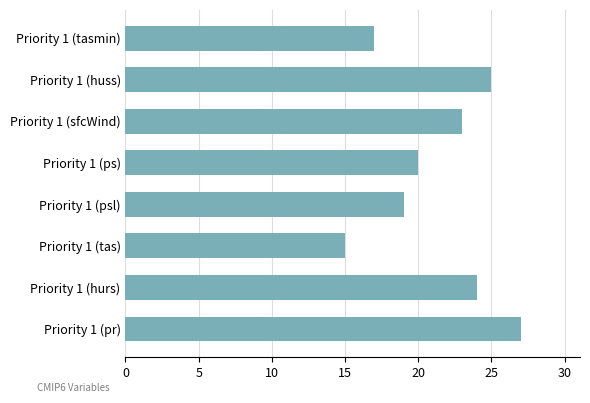

Reading bottom to top, transcribe all the data shown in this chart.

Priority 1 (pr)=27	Priority 1 (hurs)=24	Priority 1 (tas)=15	Priority 1 (psl)=19	Priority 1 (ps)=20	Priority 1 (sfcWind)=23	Priority 1 (huss)=25	Priority 1 (tasmin)=17